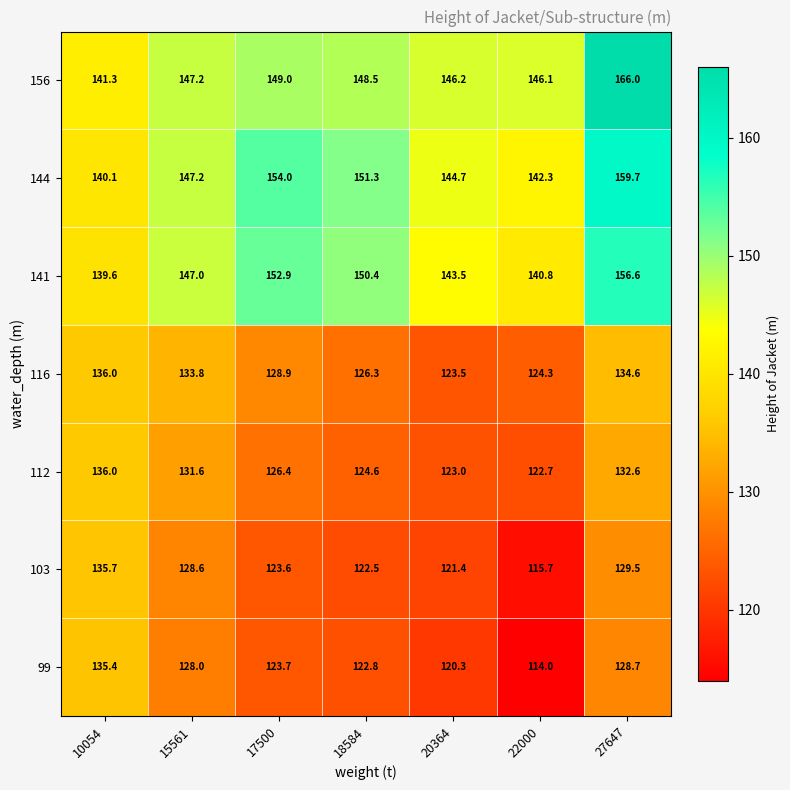

Between 18584 and 27647, which series saw the biggest shift?

156